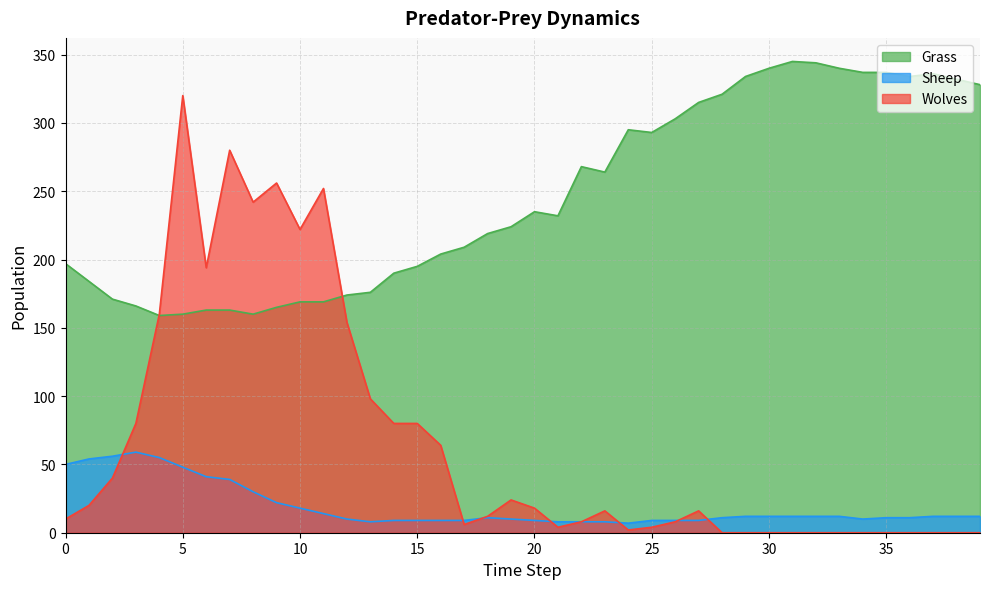

Reading left to right, list all the values displayed in this chart.

Grass: 0=197	1=184	2=171	3=166	4=159	5=160	6=163	7=163	8=160	9=165	10=169	11=169	12=174	13=176	14=190	15=195	16=204	17=209	18=219	19=224	20=235	21=232	22=268	23=264	24=295	25=293	26=303	27=315	28=321	29=334	30=340	31=345	32=344	33=340	34=337	35=337	36=334	37=336	38=332	39=328
Sheep: 0=50	1=54	2=56	3=59	4=55	5=48	6=41	7=39	8=30	9=22	10=18	11=14	12=10	13=8	14=9	15=9	16=9	17=9	18=11	19=10	20=9	21=8	22=8	23=8	24=7	25=9	26=9	27=9	28=11	29=12	30=12	31=12	32=12	33=12	34=10	35=11	36=11	37=12	38=12	39=12
Wolves: 0=10	1=20	2=40	3=80	4=160	5=320	6=194	7=280	8=242	9=256	10=222	11=252	12=154	13=98	14=80	15=80	16=64	17=6	18=12	19=24	20=18	21=4	22=8	23=16	24=2	25=4	26=8	27=16	28=0	29=0	30=0	31=0	32=0	33=0	34=0	35=0	36=0	37=0	38=0	39=0